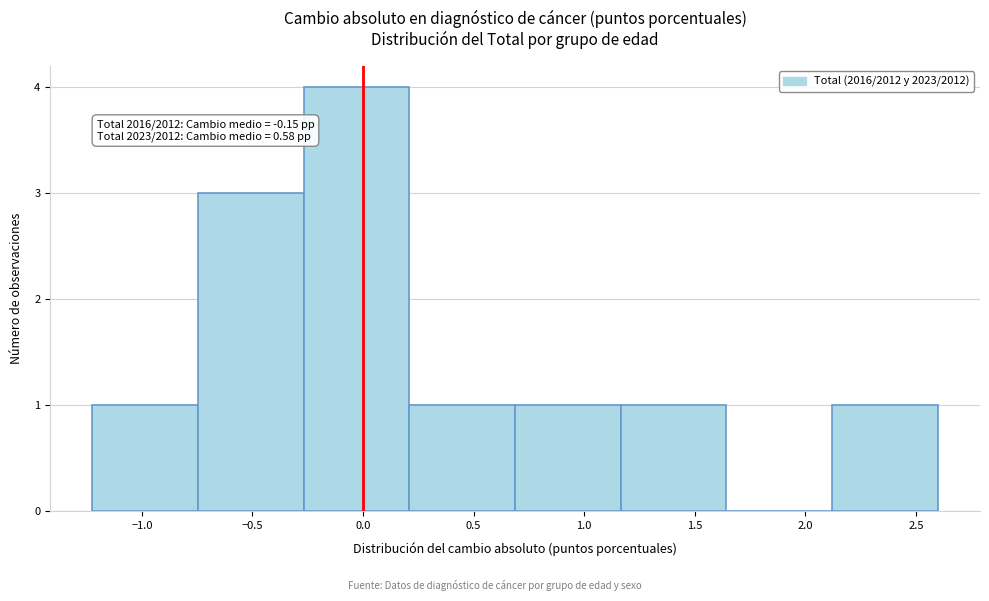

Over which range of the x-axis is the bar tallest?

-0.25 to 0.20